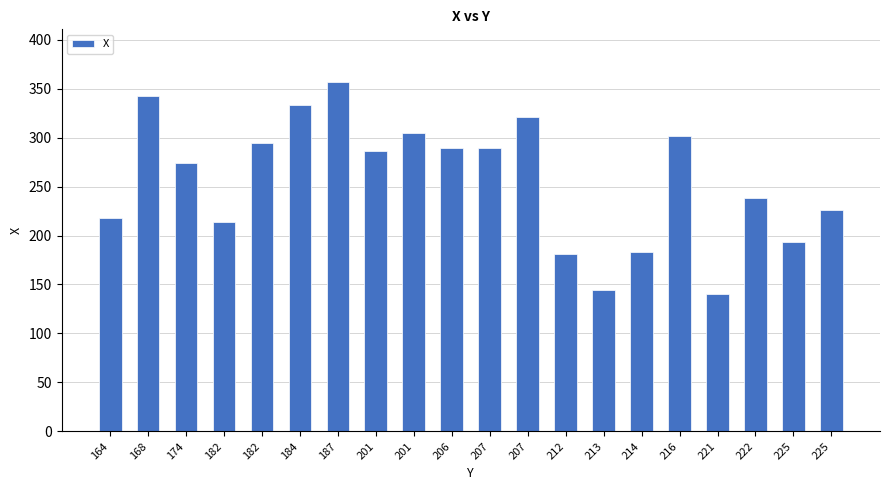

True or false: the data shows 294 at 182.

True